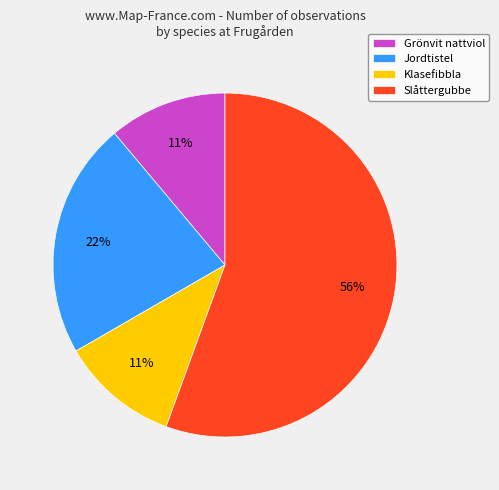

Count the number of slices in the pie.

4